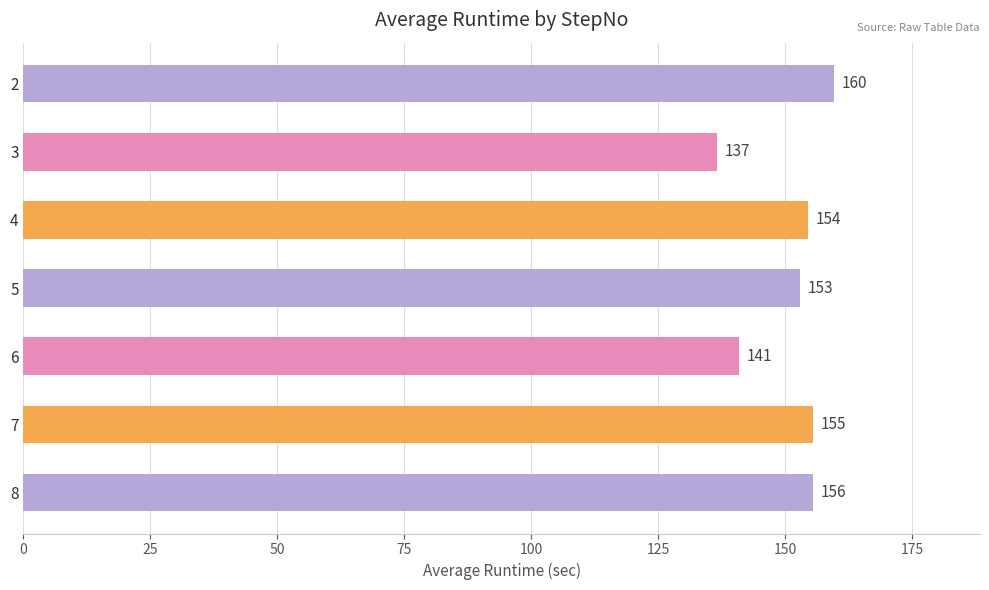

Are the bars horizontal?

Yes